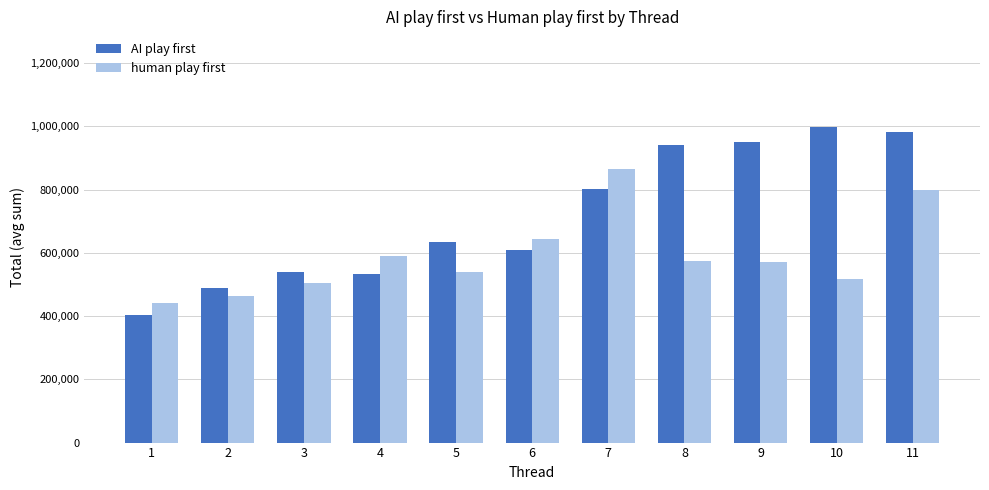

Is it true that AI play first equals 367380 at 4?

False